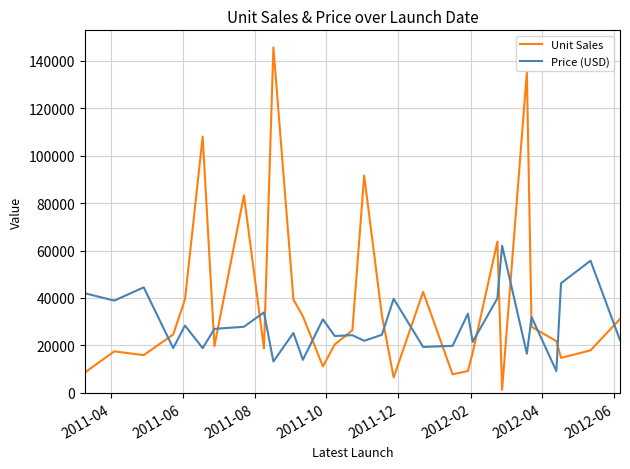

Which series has the widest spread of values?

Unit Sales